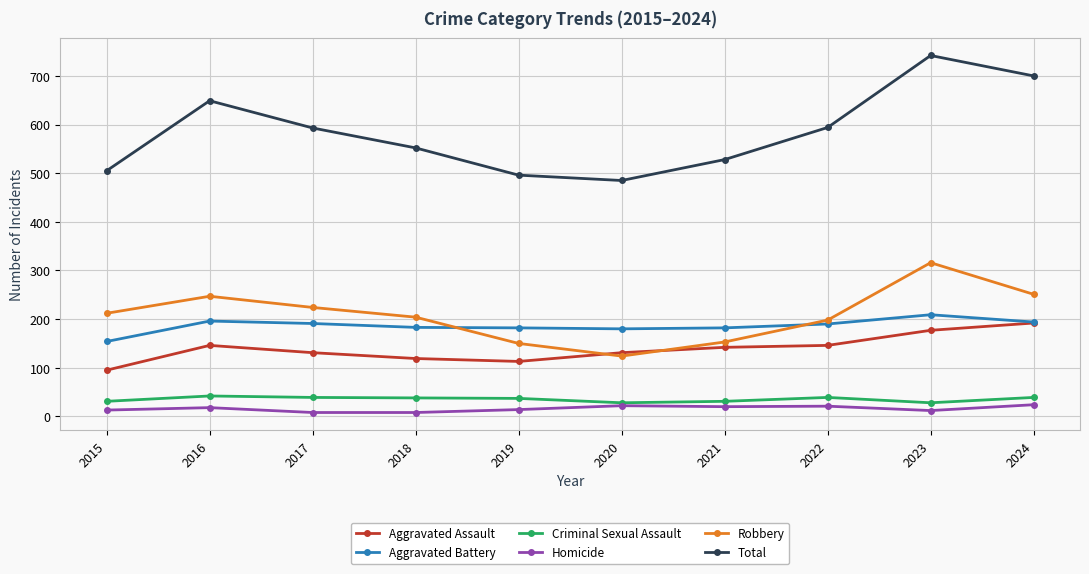

The Aggravated Battery series shows 182 at 2021. True or false?

True